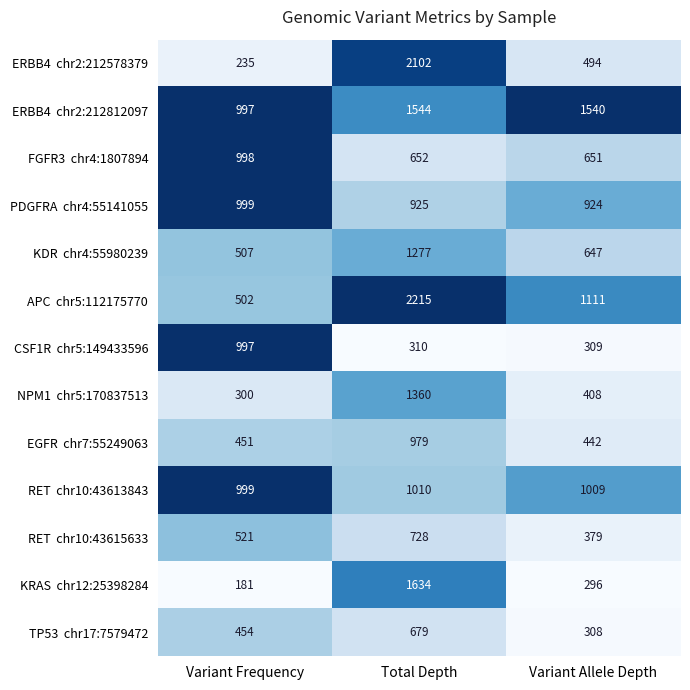

What is the total value across all series at Total Depth?

15415